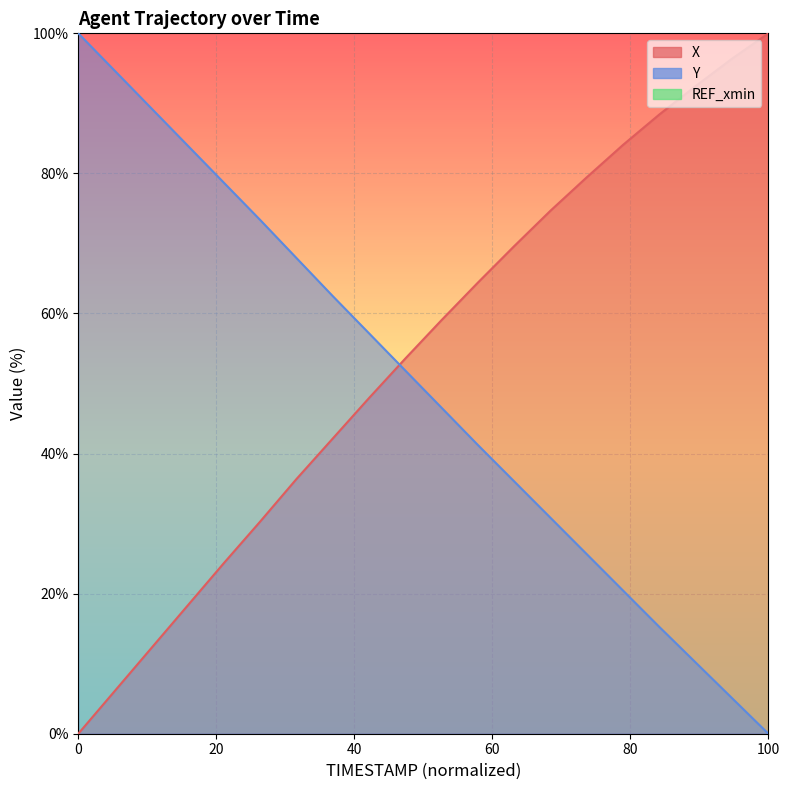

How many lines are shown in the chart?

2